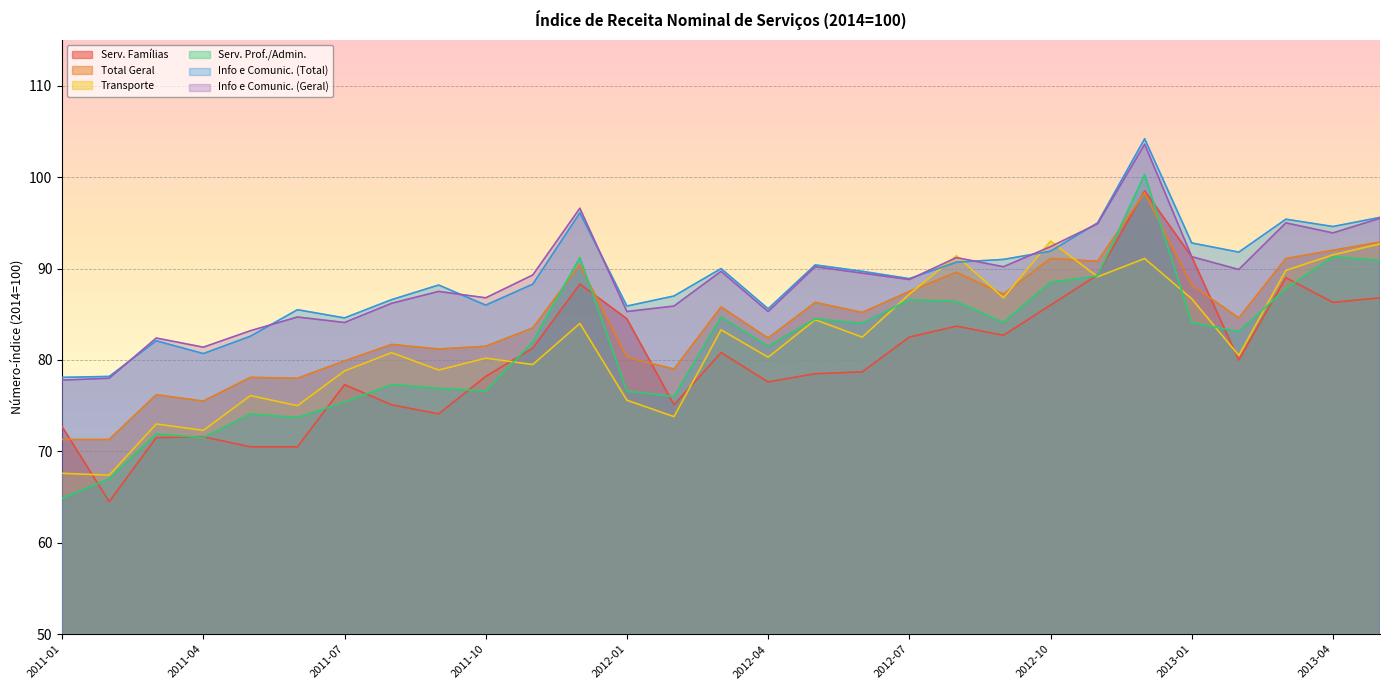

How many lines are shown in the chart?

6